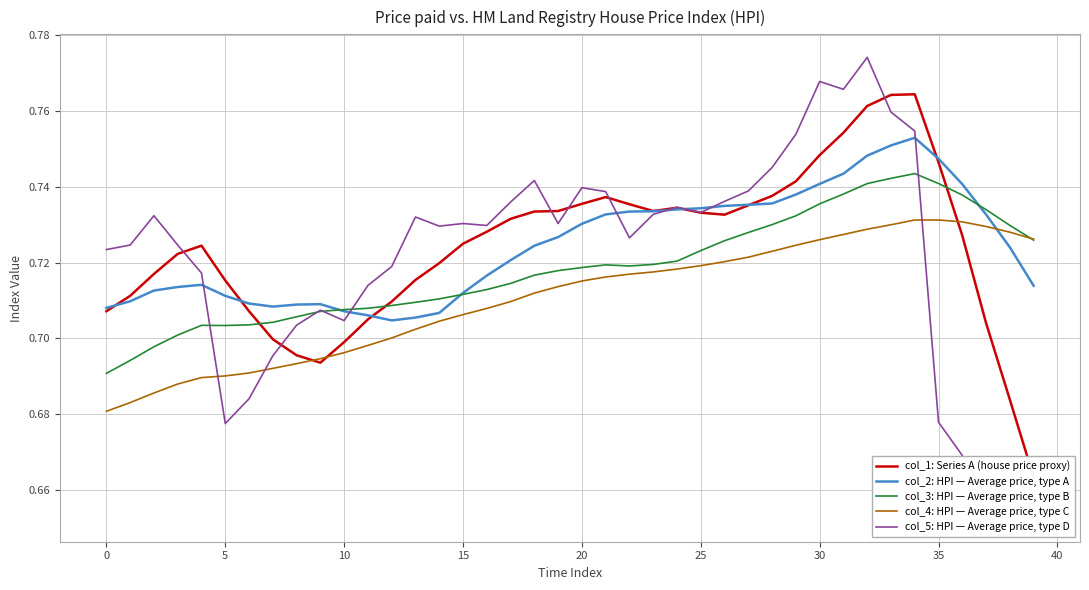

The col_3: HPI — Average price, type B series shows 1.0 at 39. True or false?

False